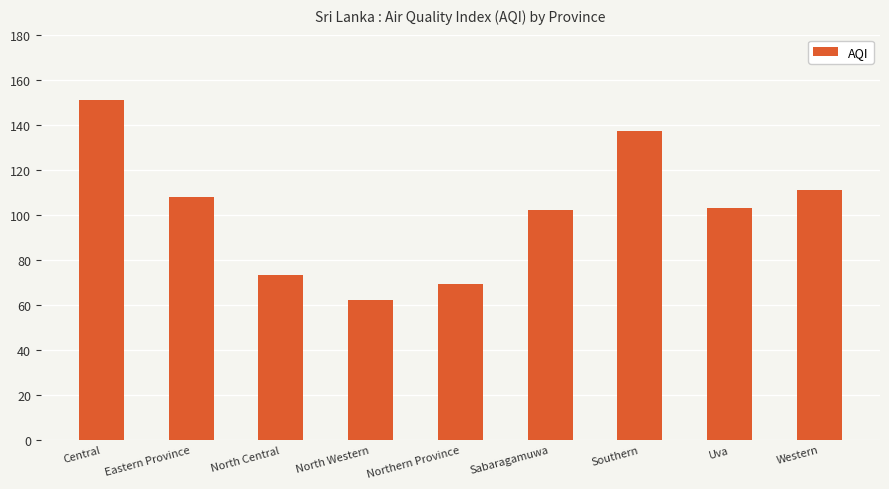

At which category does the chart reach its minimum across all series?

North Western